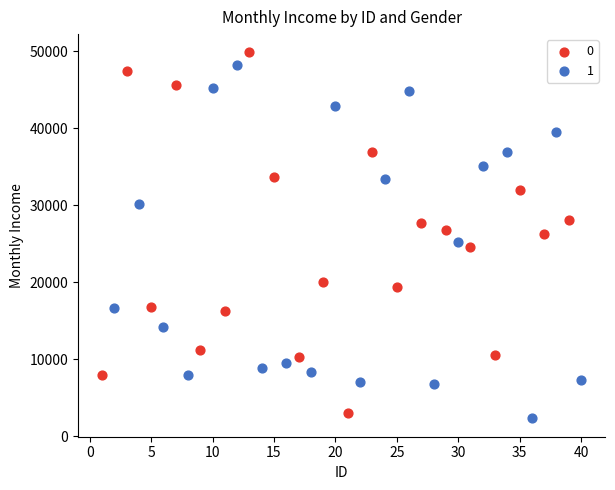

What are all the series names shown in the legend?

0, 1